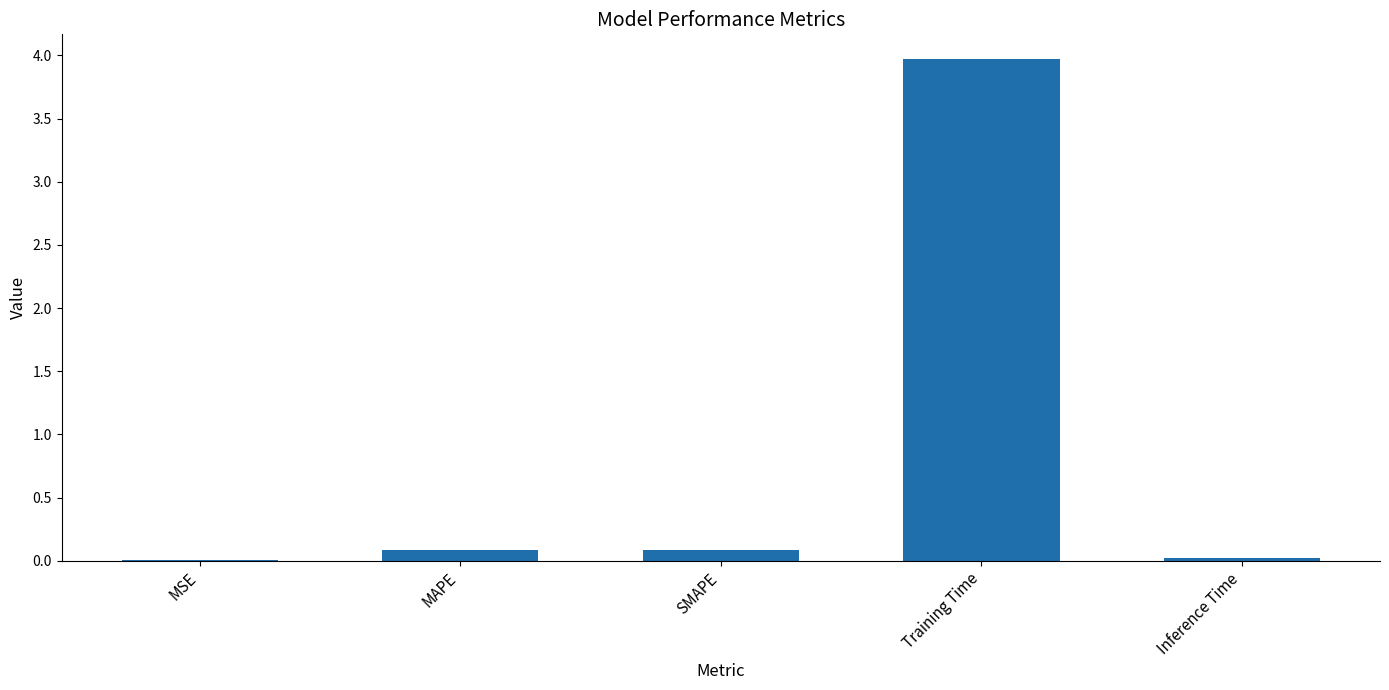

Is it true that the value at Inference Time is 0.0?

True